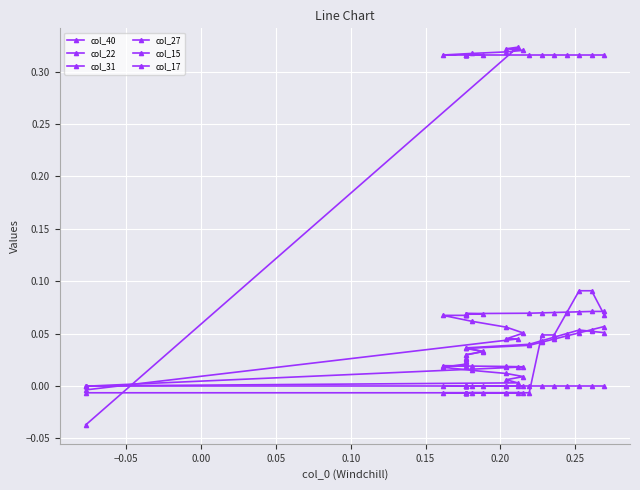

What is the difference between the maximum and minimum values in the col_22 series?

0.1